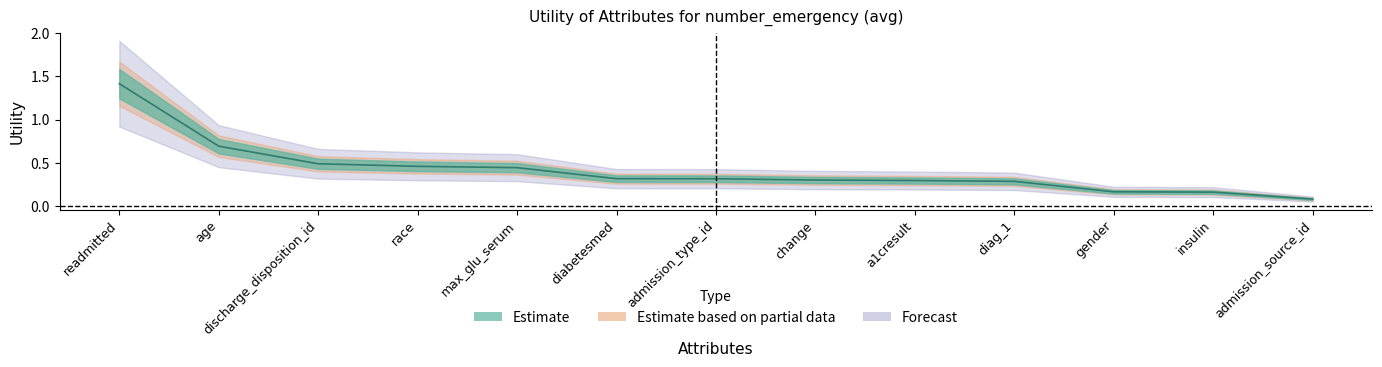

At which category does the chart reach its peak across all series?

readmitted